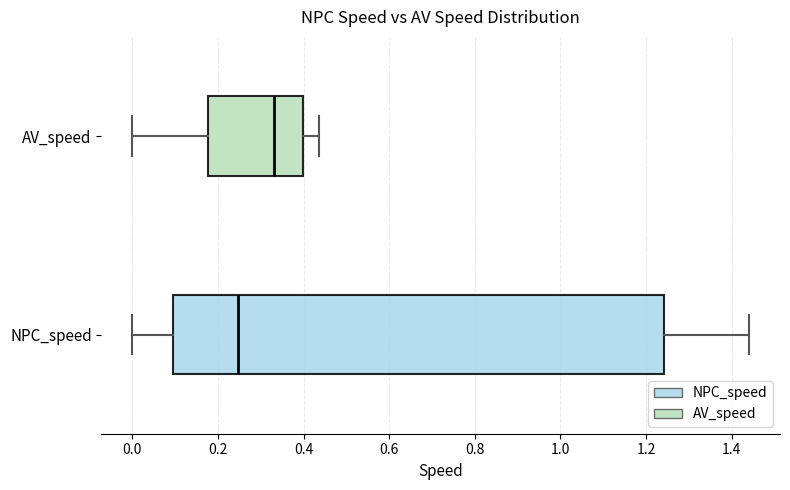

Reading bottom to top, transcribe this box plot: for each box, give where its median line is, the range the box spans, and where its two whiskers end, as read against the x-axis. The values are not printed on the chart, so give them approximately, as read against the axis.

NPC_speed: median 0.24, box 0.10 to 1.24, whiskers 0.00 to 1.44
AV_speed: median 0.34, box 0.18 to 0.40, whiskers 0.00 to 0.44